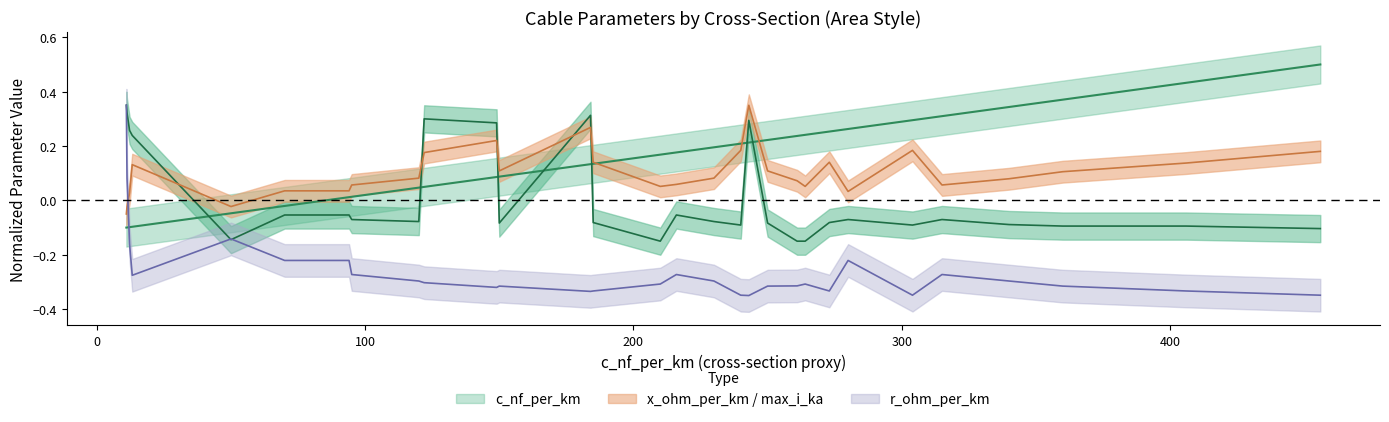

What is the difference between the max_i_ka values at 122 and 150?

0.1